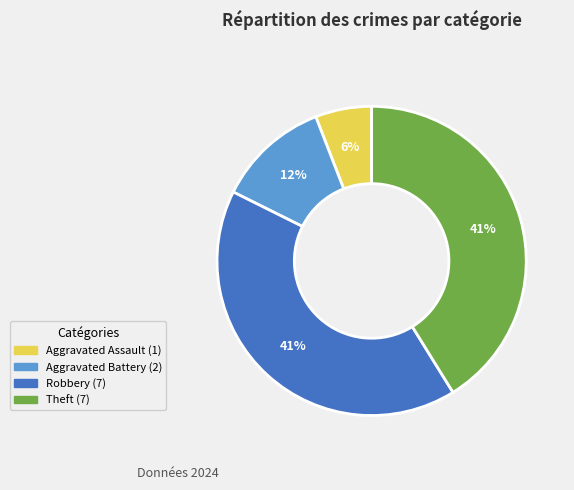

How many slices are in this pie chart?

4